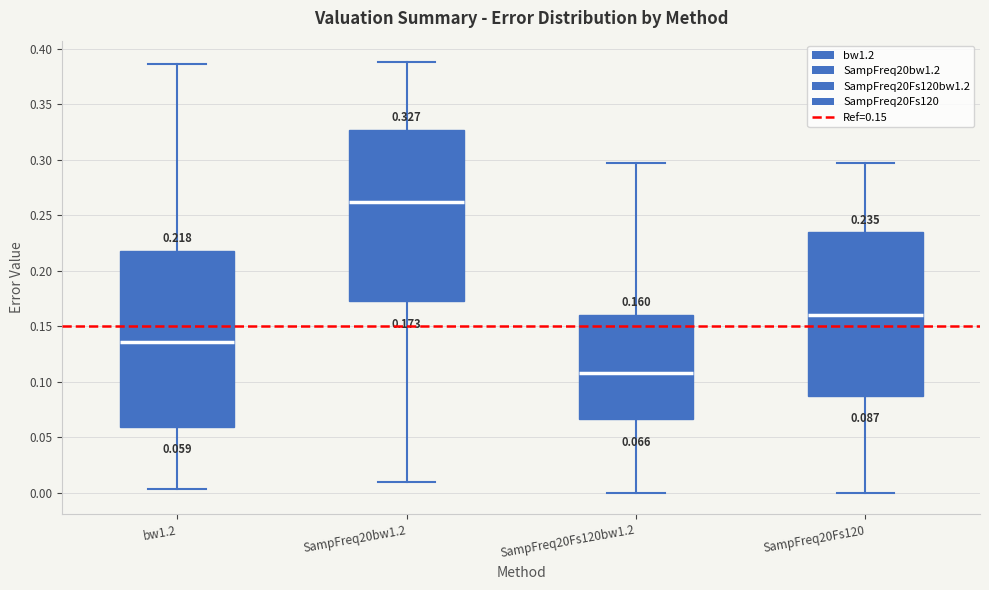

Which box has the lowest median line?

SampFreq20Fs120bw1.2